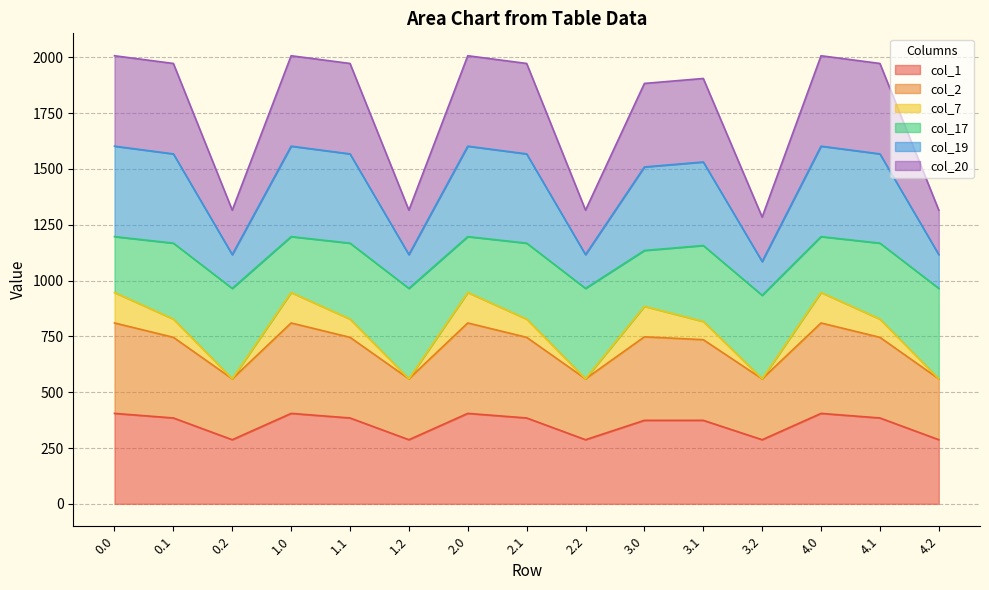

Which series has the largest total across all categories?

col_19